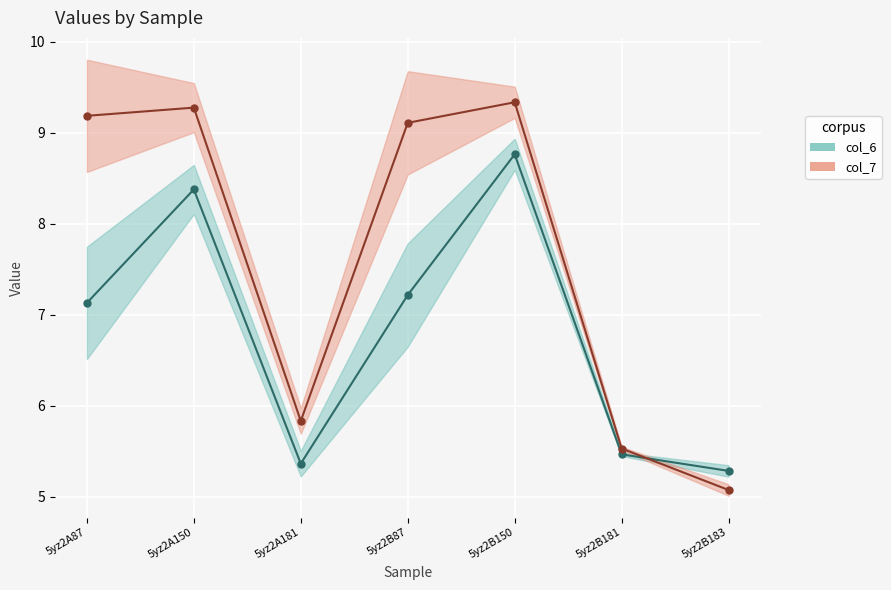

At which label is col_6_line closest to 7?

5yz2A87